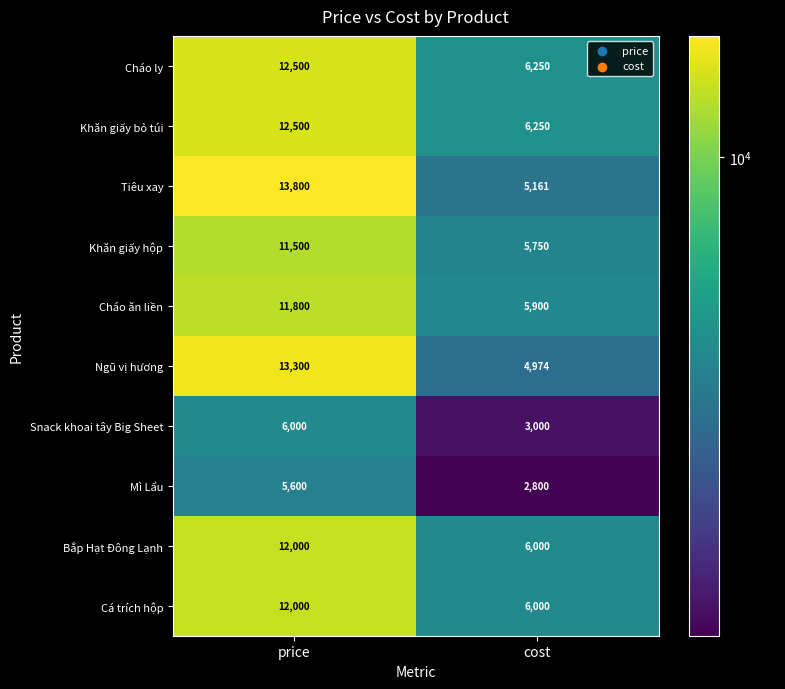

The value of Cháo ly at cost is 6250. True or false?

True